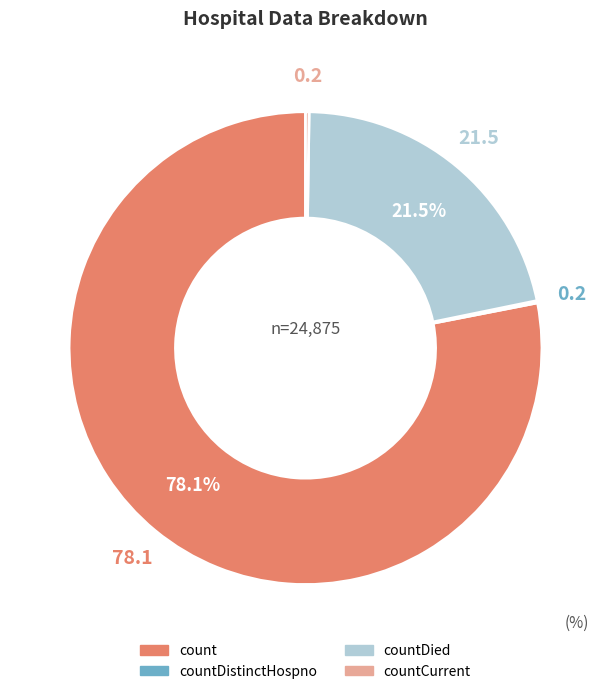

Is there a majority slice in this chart?

Yes